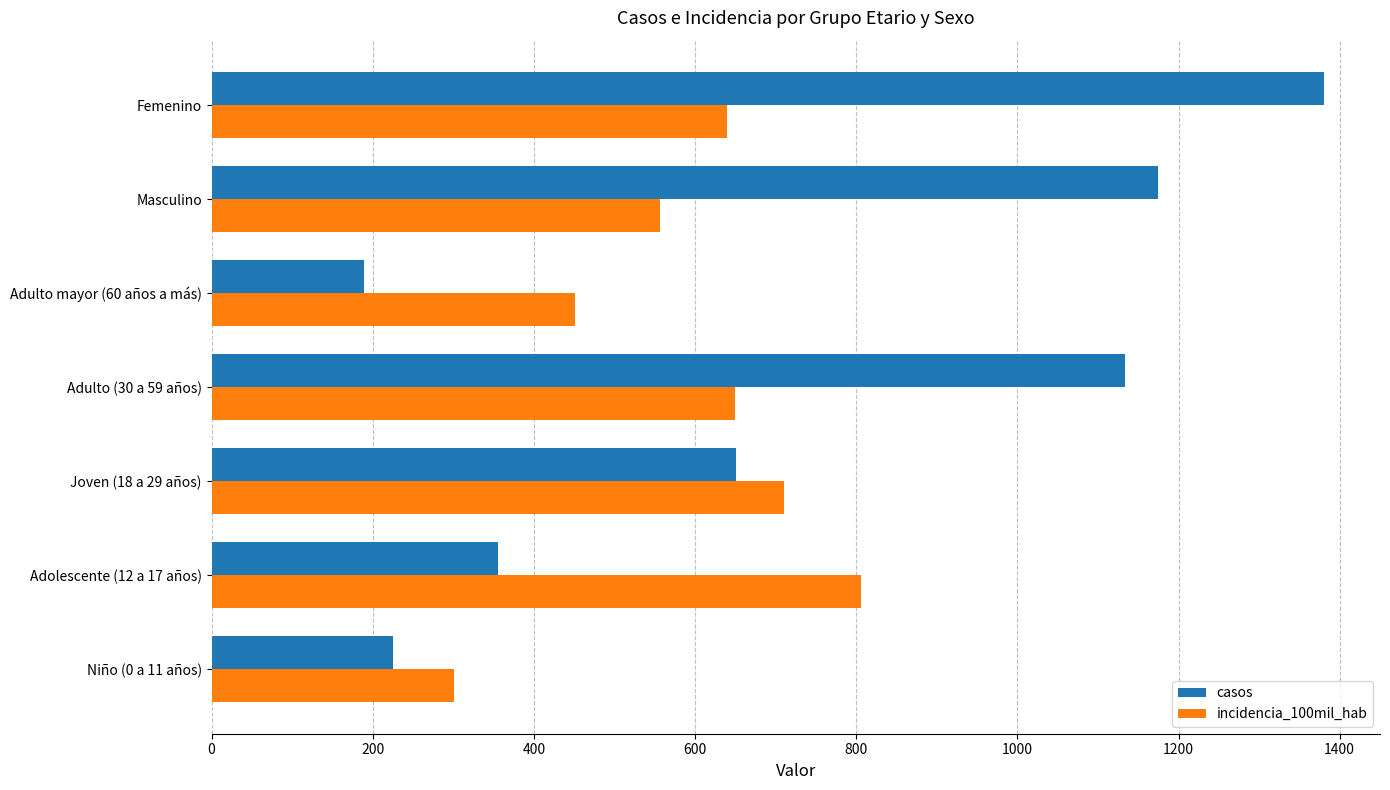

At which label is casos closest to 785?

Joven (18 a 29 años)